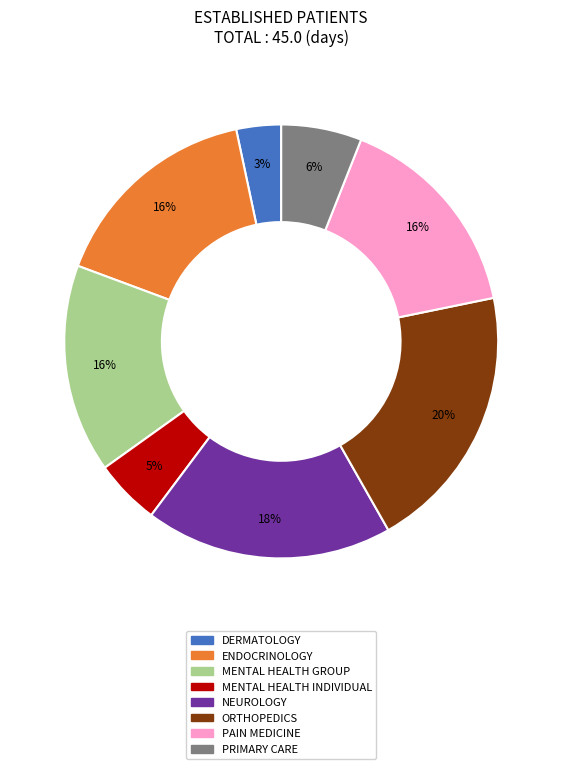

Does any single category account for the majority?

No